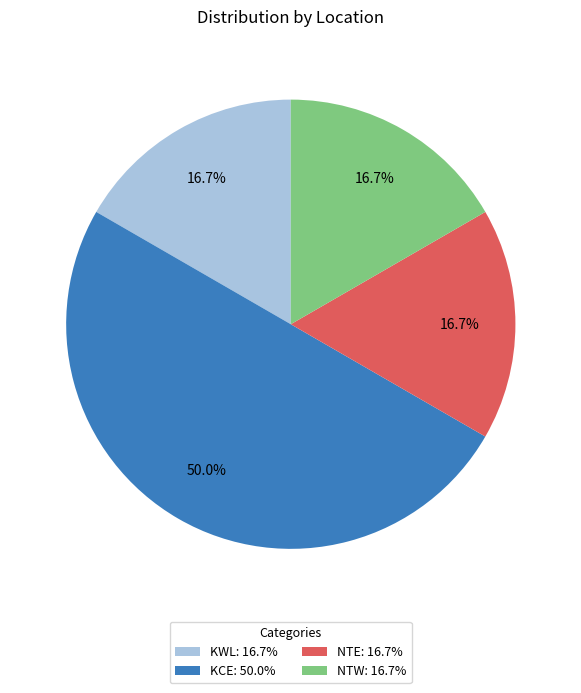

Is the sum of KCE and NTE greater than half?

Yes